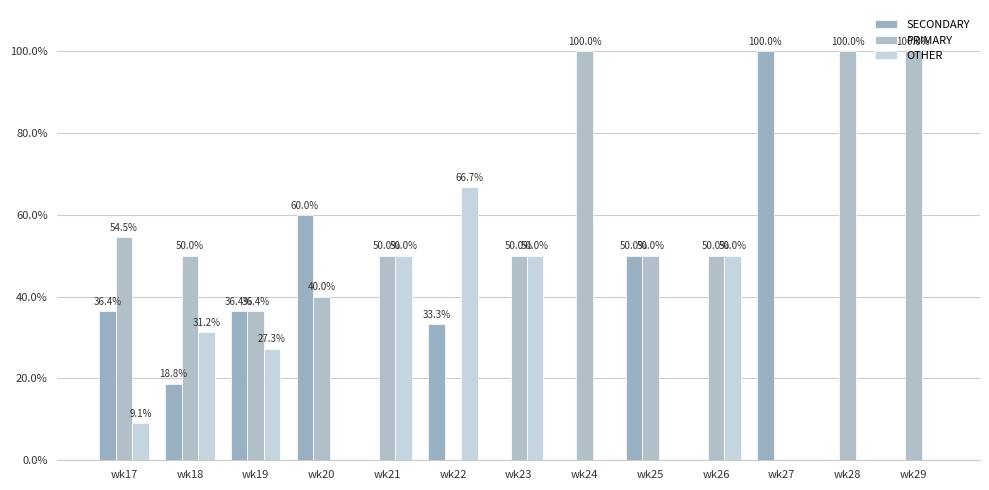

What is the total value across all series at wk22?

100.0